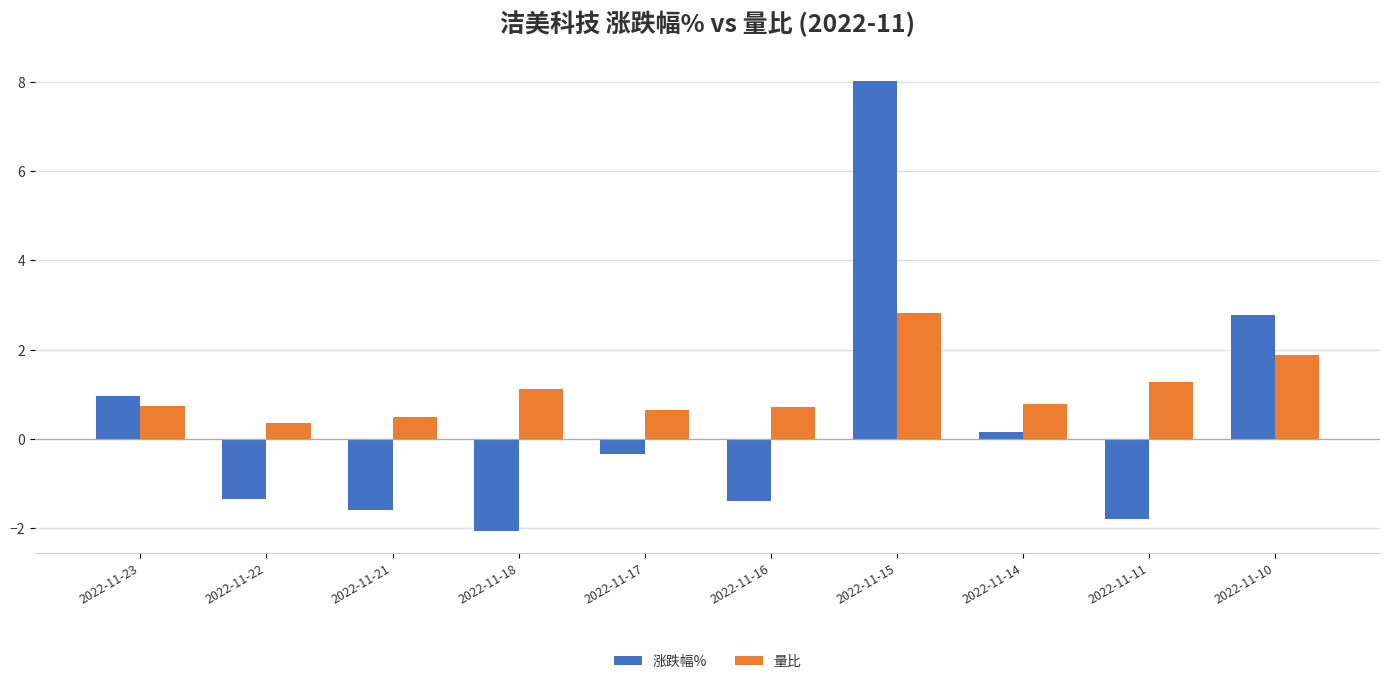

What is the value of the 量比 bar at the 6th from the left?

0.7